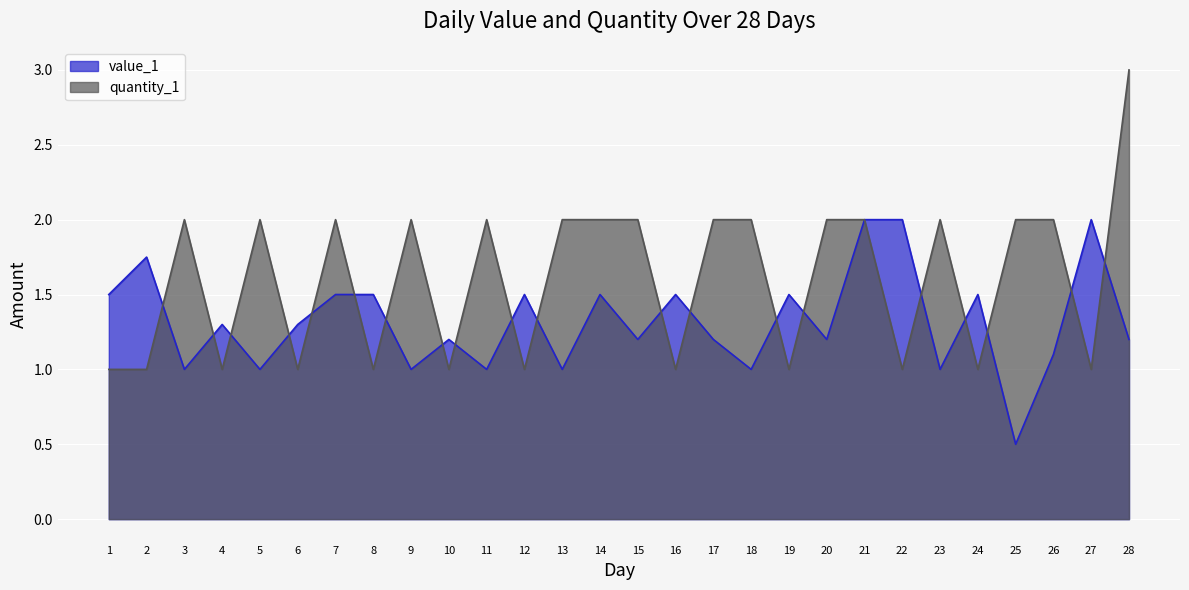

What is the difference between the maximum and minimum values in the value_1 series?

1.5